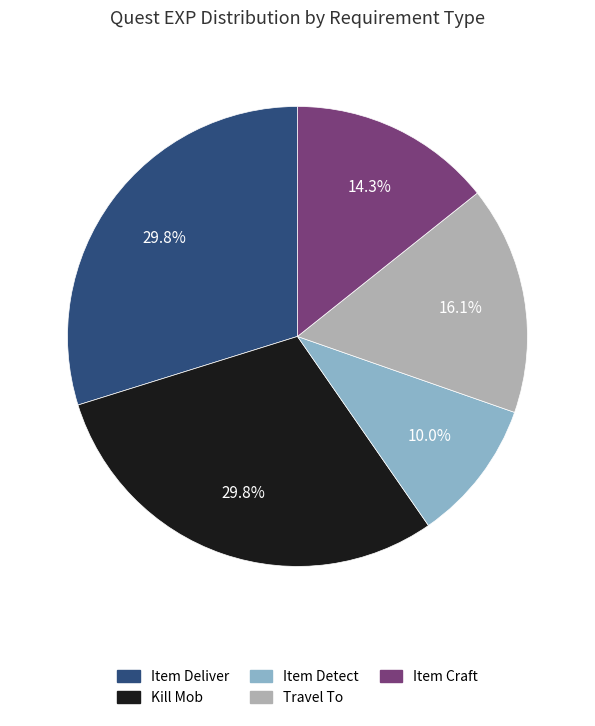

Which category has the smallest portion of the pie?

Item Detect